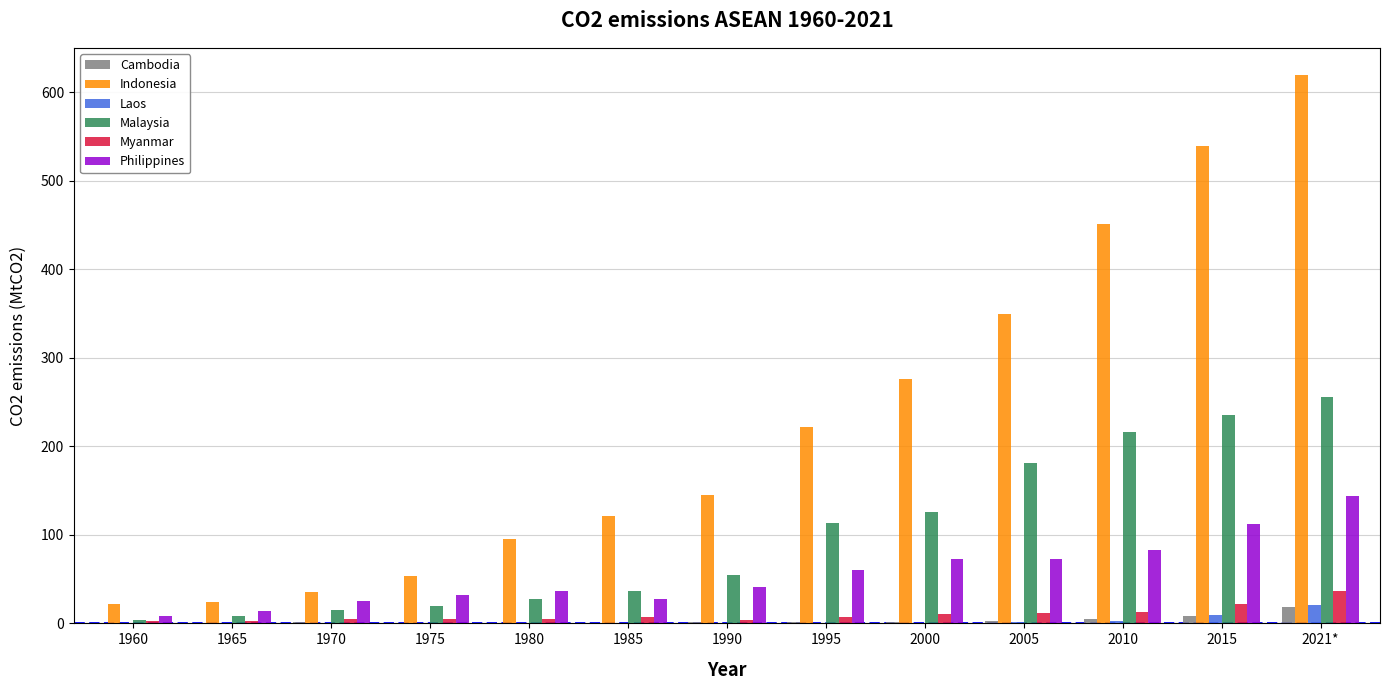

At which label is Indonesia closest to 320?

2005